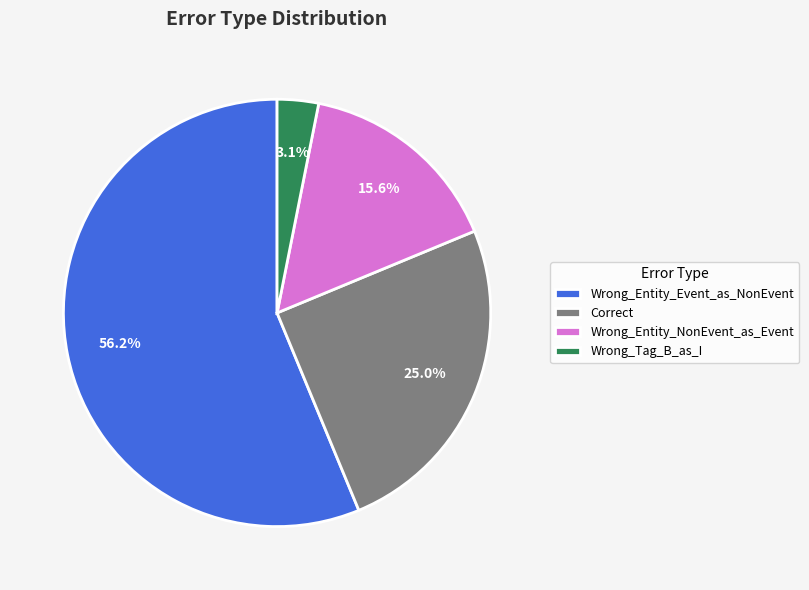

To the nearest percent, what is the difference between the Wrong_Entity_Event_as_NonEvent and Correct slice percentages?

31%